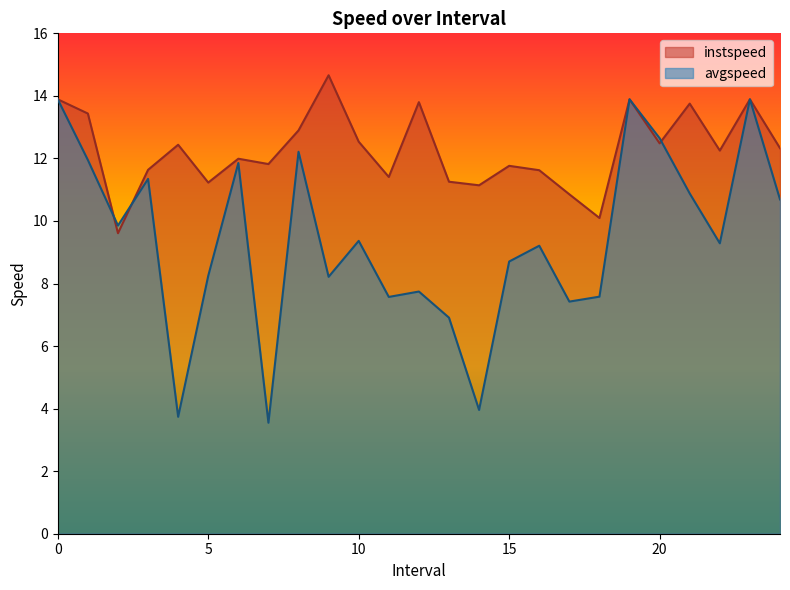

True or false: instspeed has a value of 23.3 at 19.

False